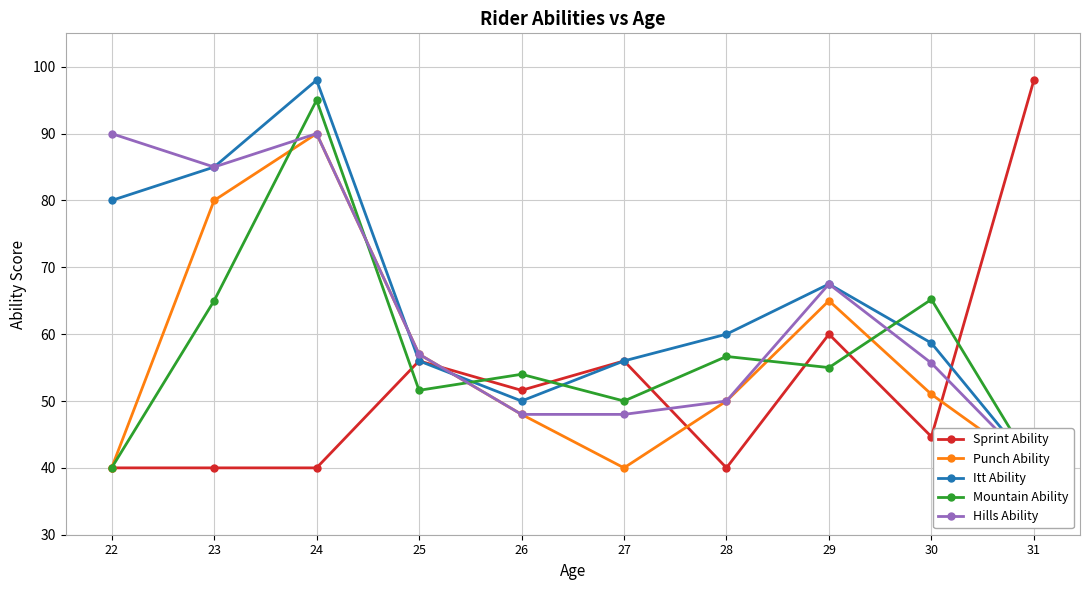

At which category is the sum across all series the highest?

24